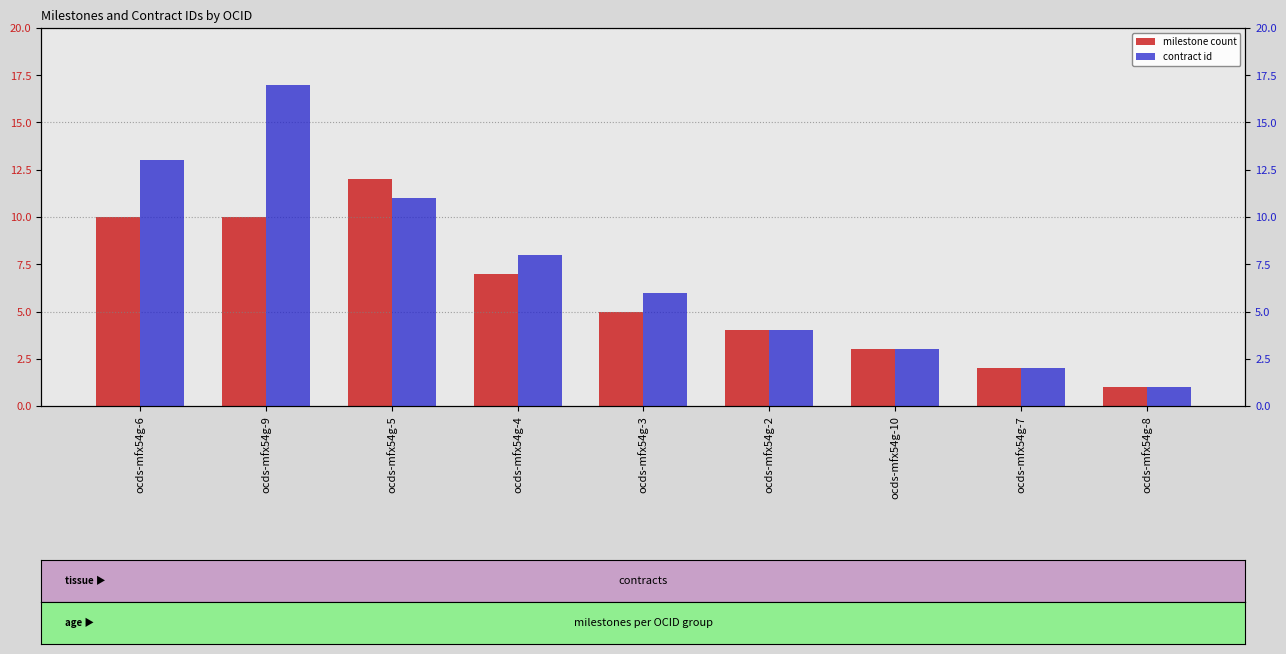

At which label does contract id first exceed 6?

ocds-mfx54g-6